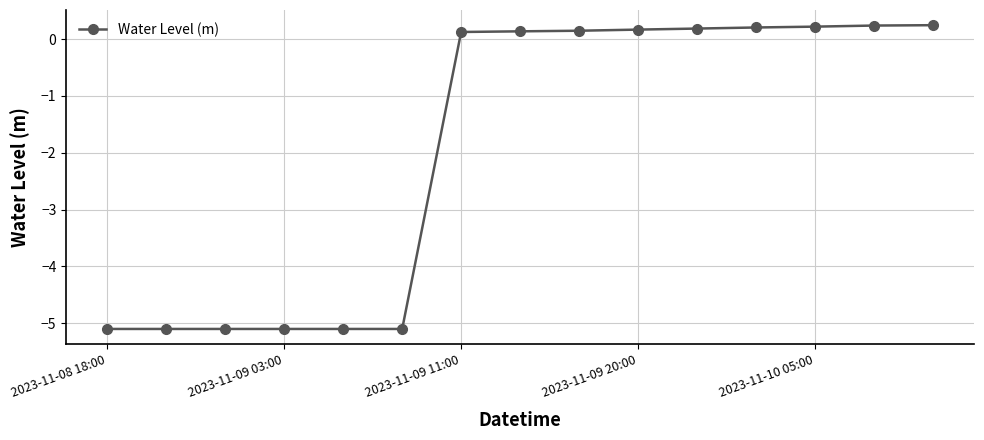

What is the difference between the second highest and second lowest values?

5.3